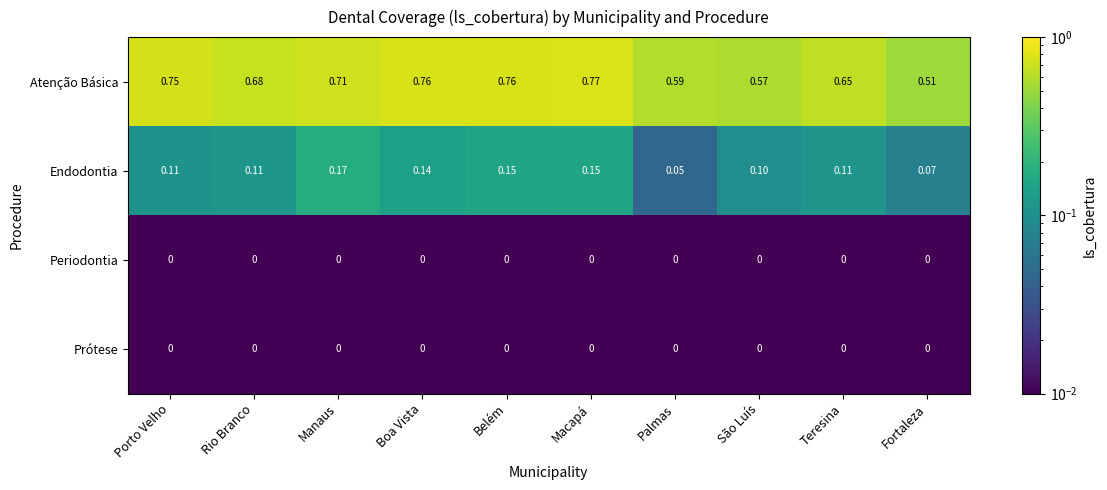

Which series has the largest range (max minus min)?

Atenção Básica